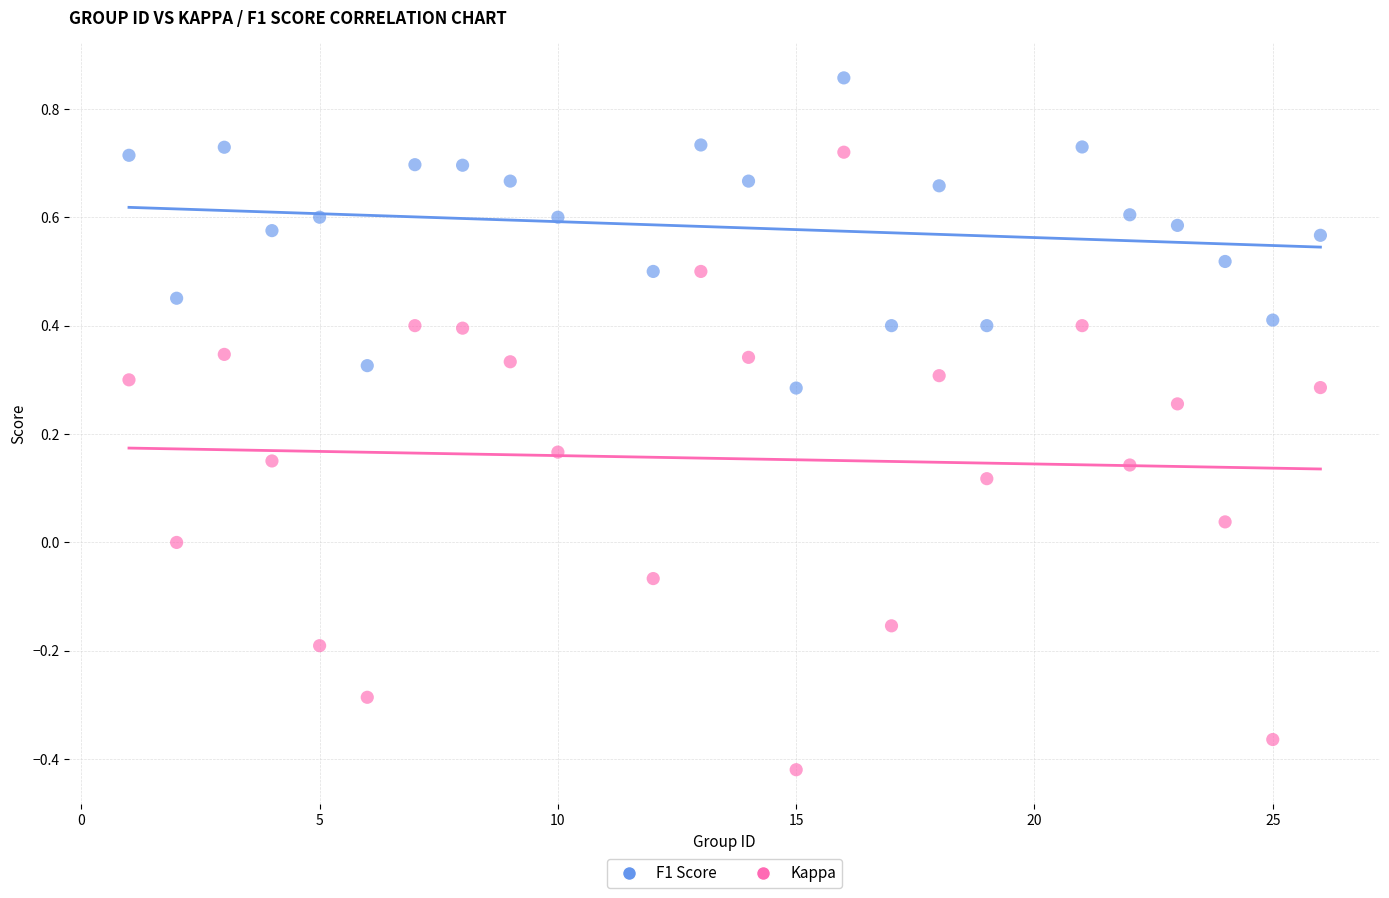

Which series contains the highest Y value?

F1 Score